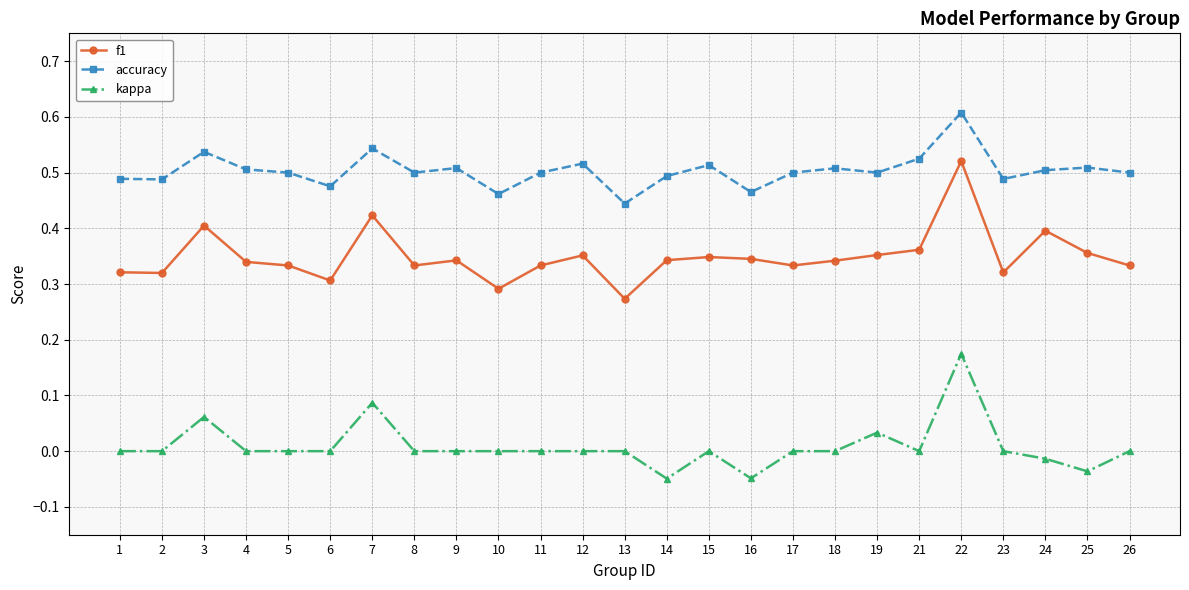

Which series changed the most between 7 and 14?

kappa